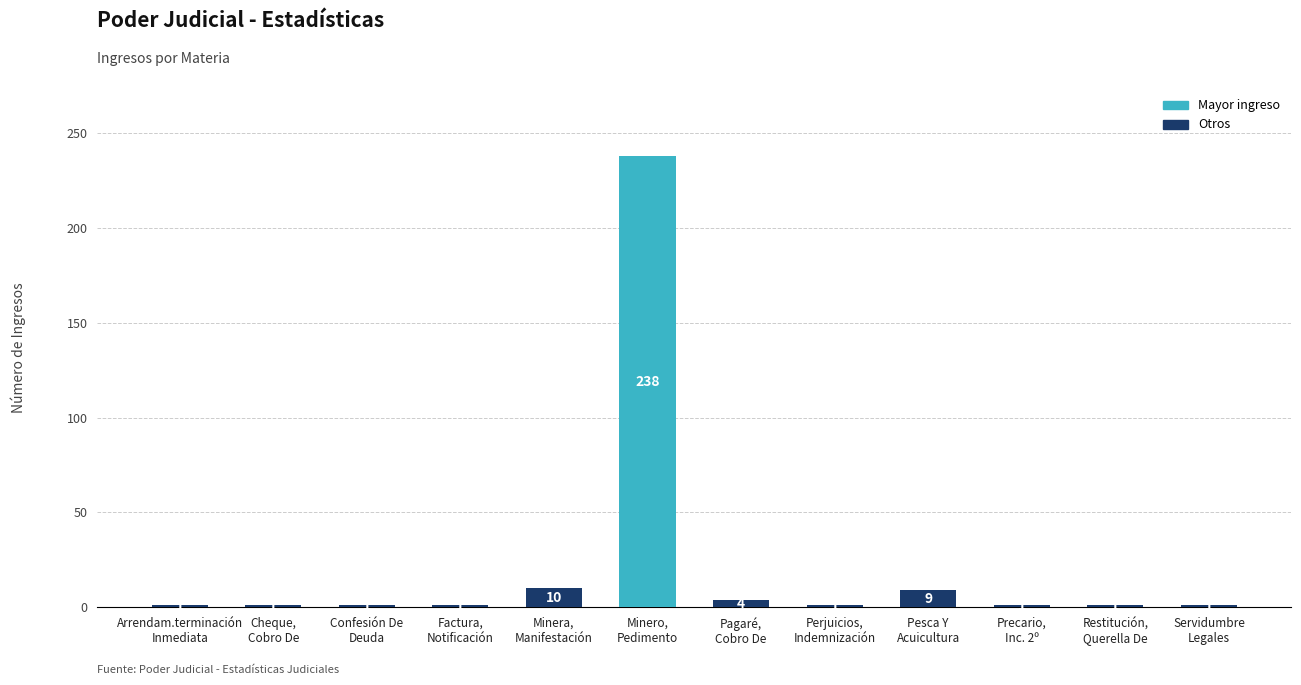

What is the average value?

22